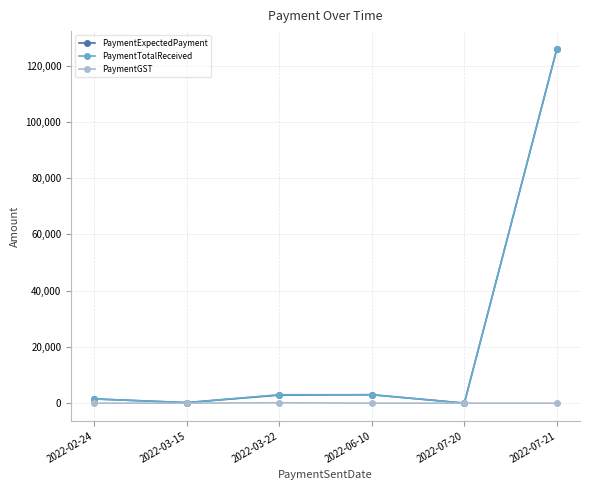

Which label corresponds to the largest value in the chart?

2022-07-21